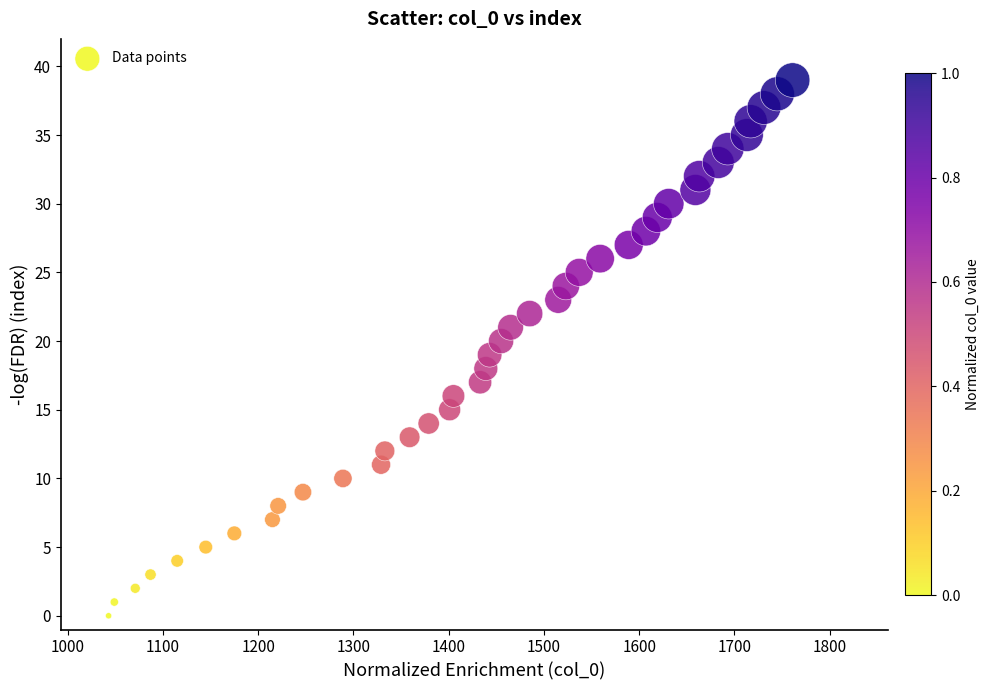

What is the range of Y values (max minus min)?

39